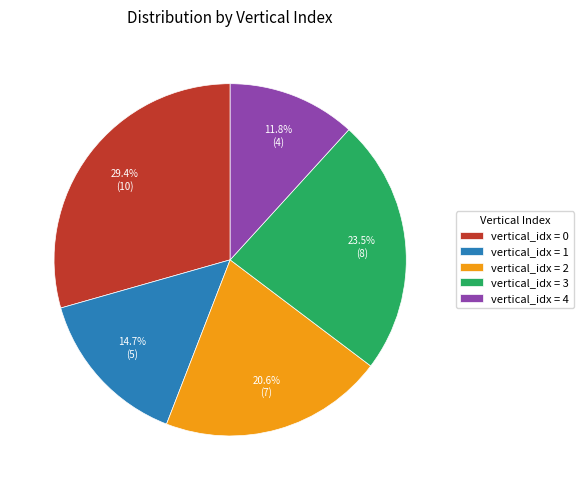

Which slice is the smallest?

vertical_idx = 4